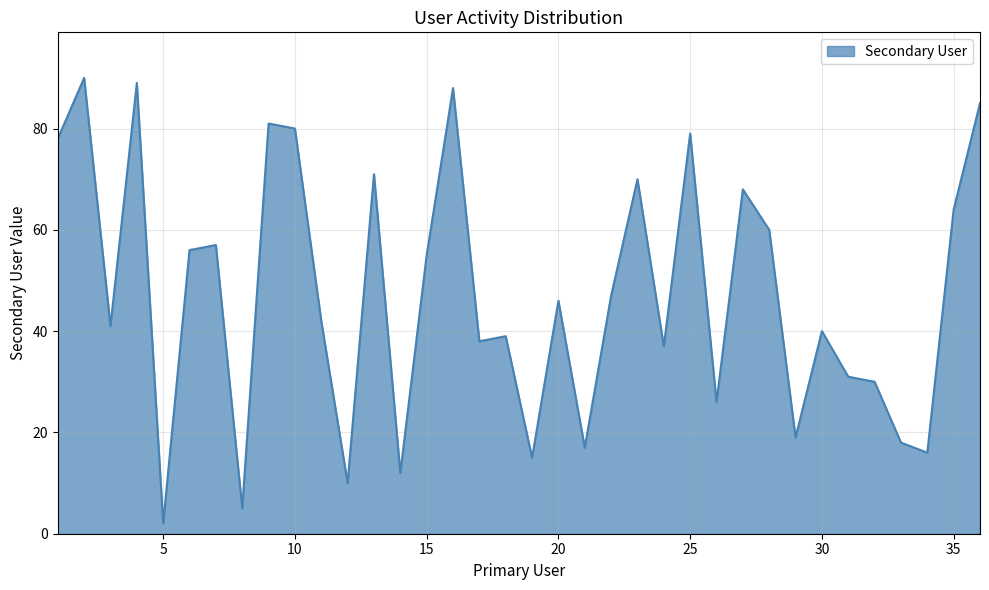

What is the greatest value displayed?

90